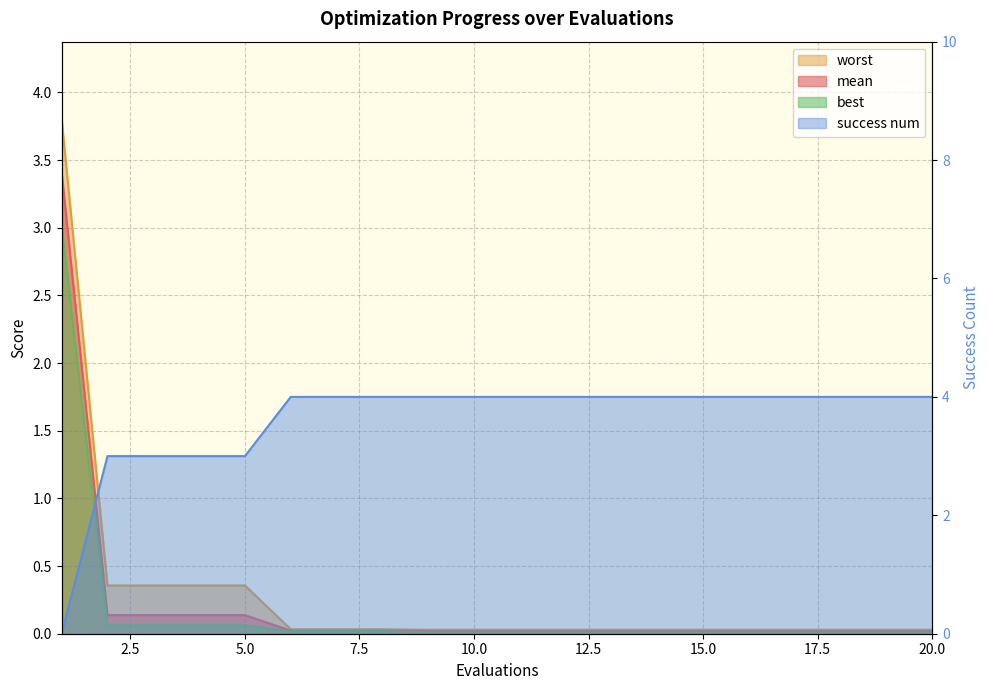

Which series ends up on top after the final intersection of success num and best?

success num